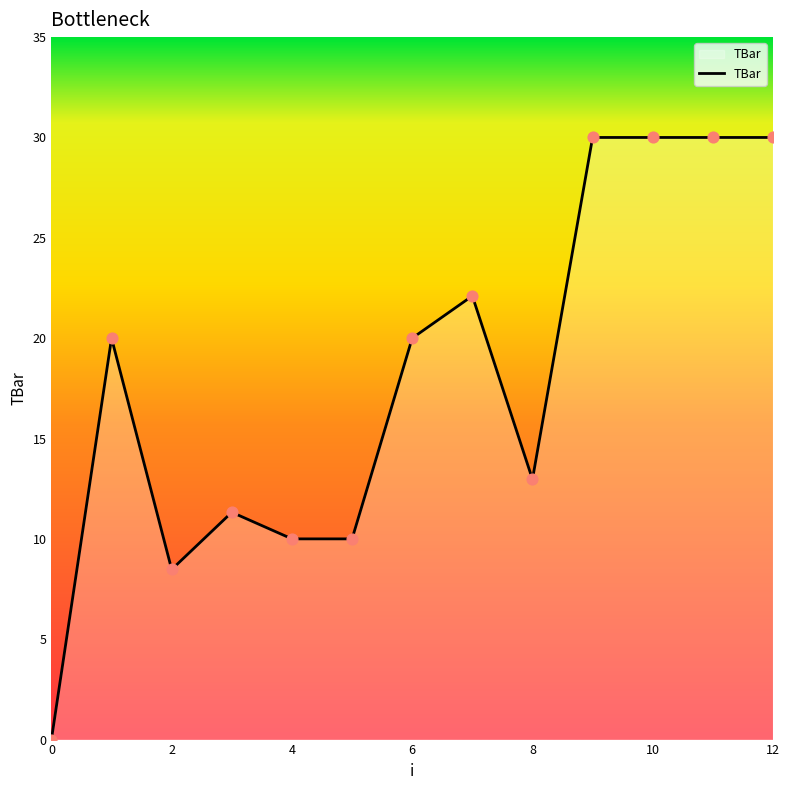

What is the maximum value shown in the chart?

30.0